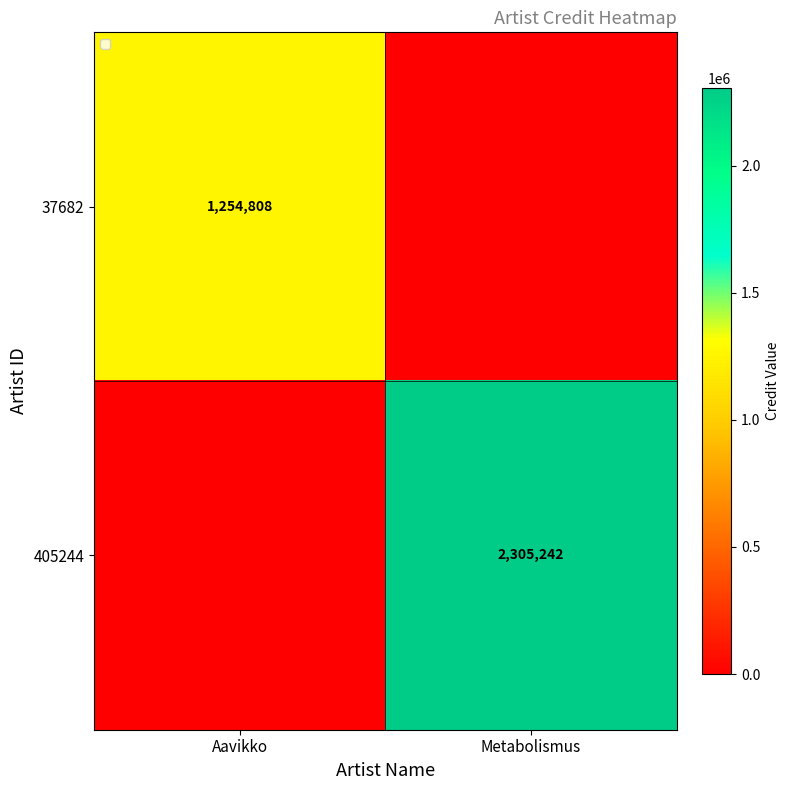

Is the value of 405244 at Metabolismus greater than the value of 37682 at Aavikko?

Yes